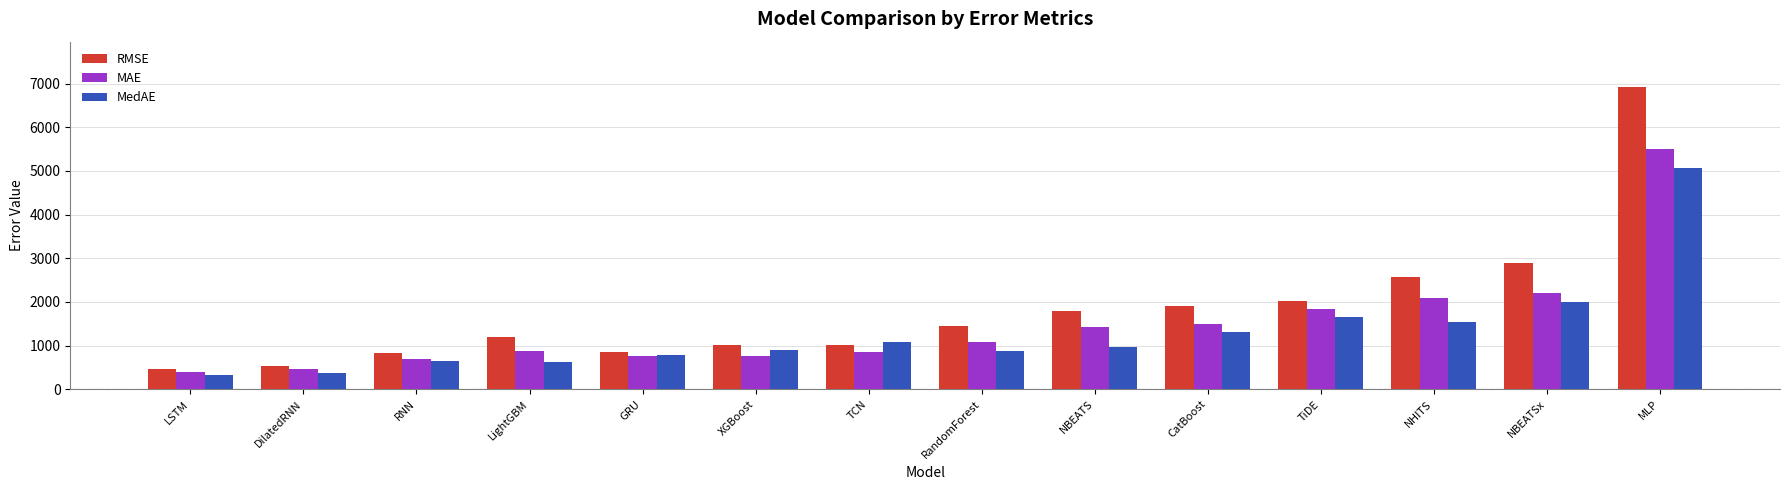

Rank the series by their maximum value, from lowest to highest.

MedAE, MAE, RMSE